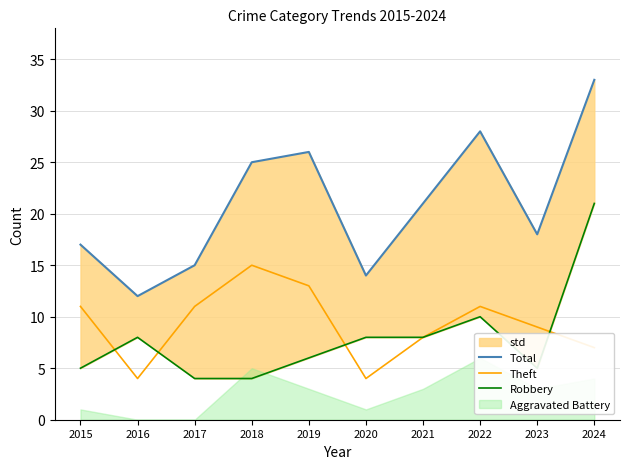

Which series has the largest total across all categories?

Total